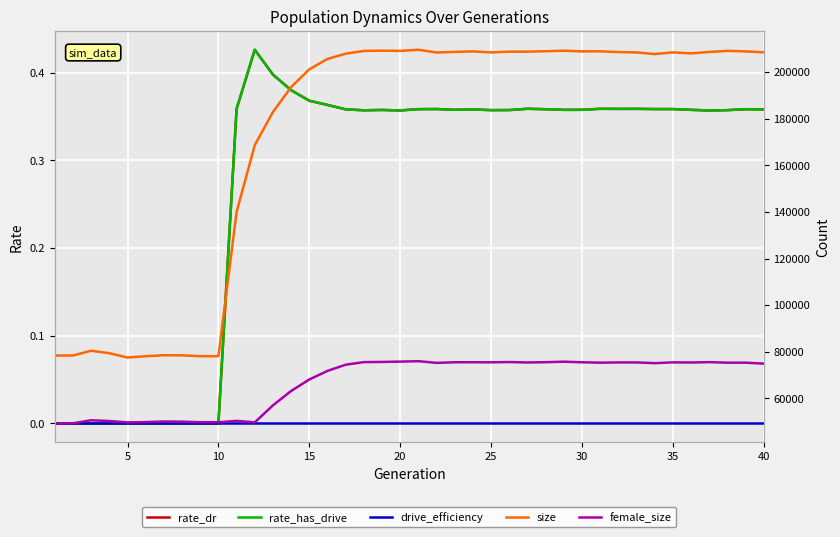

What is the difference between the maximum and minimum values in the female_size series?

26713.0